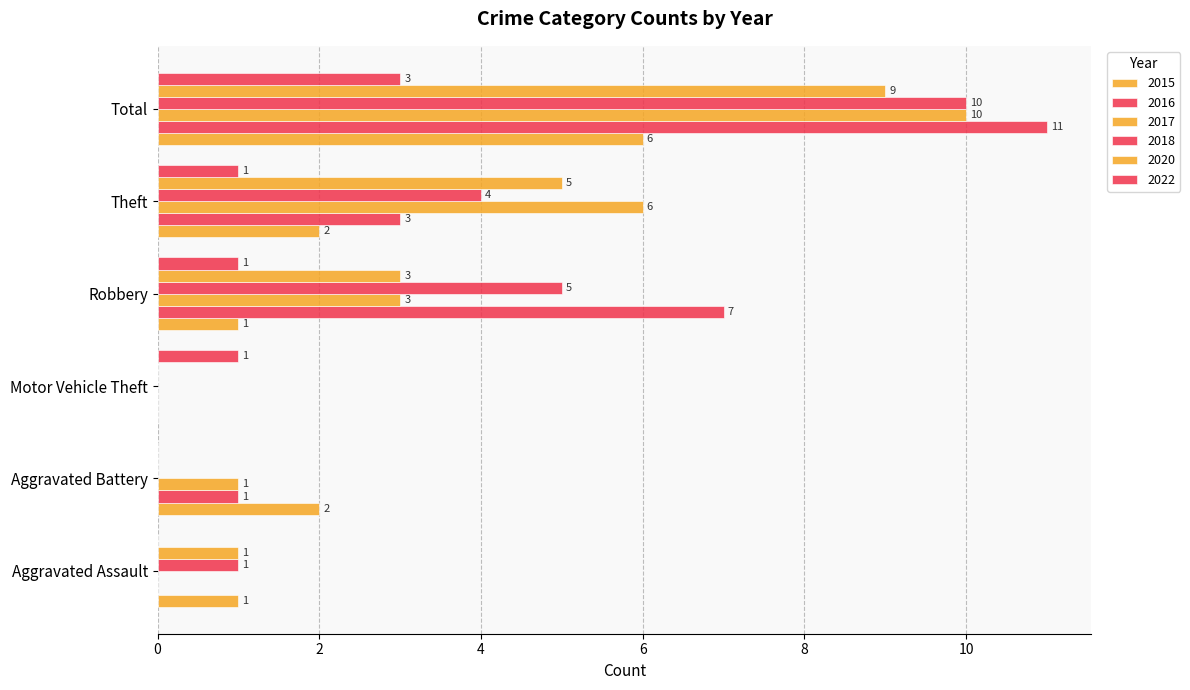

Count the number of categories in the chart.

6